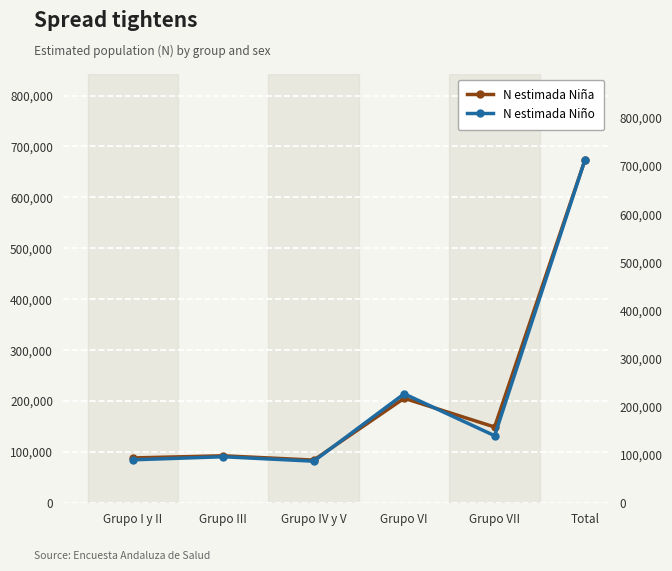

The N estimada Niña series shows 220897 at Grupo VII. True or false?

False